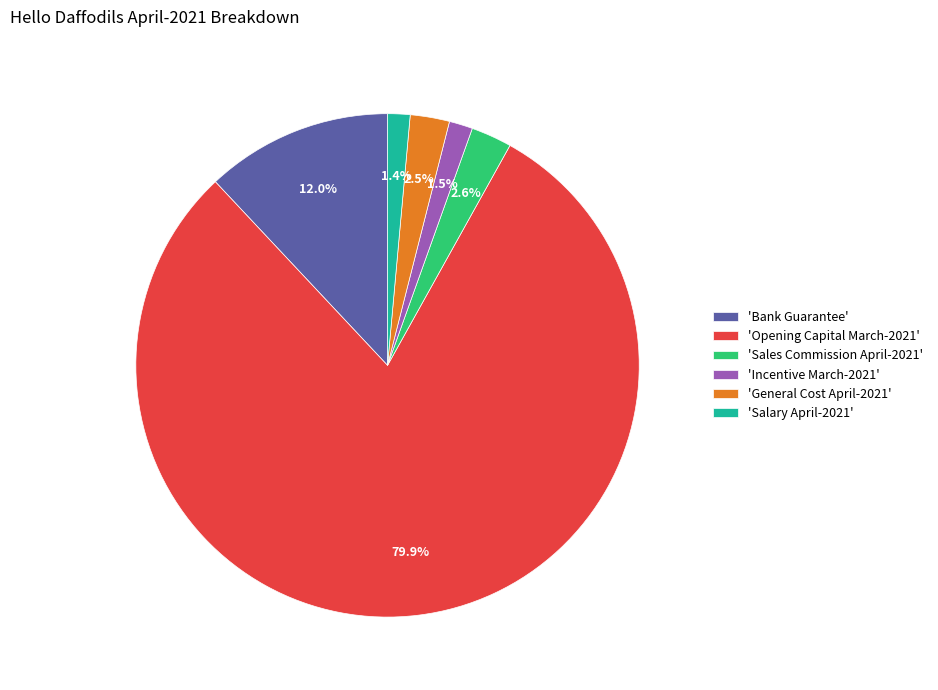

Which has a higher value, 'Salary April-2021' or 'General Cost April-2021'?

'General Cost April-2021'